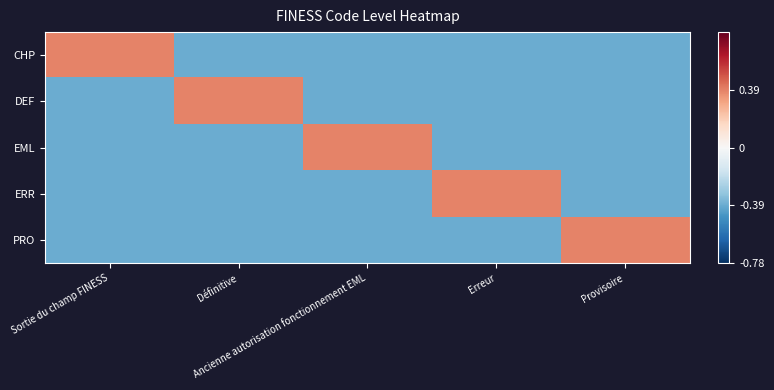

Which has a higher value, Provisoire or Sortie du champ FINESS?

Sortie du champ FINESS